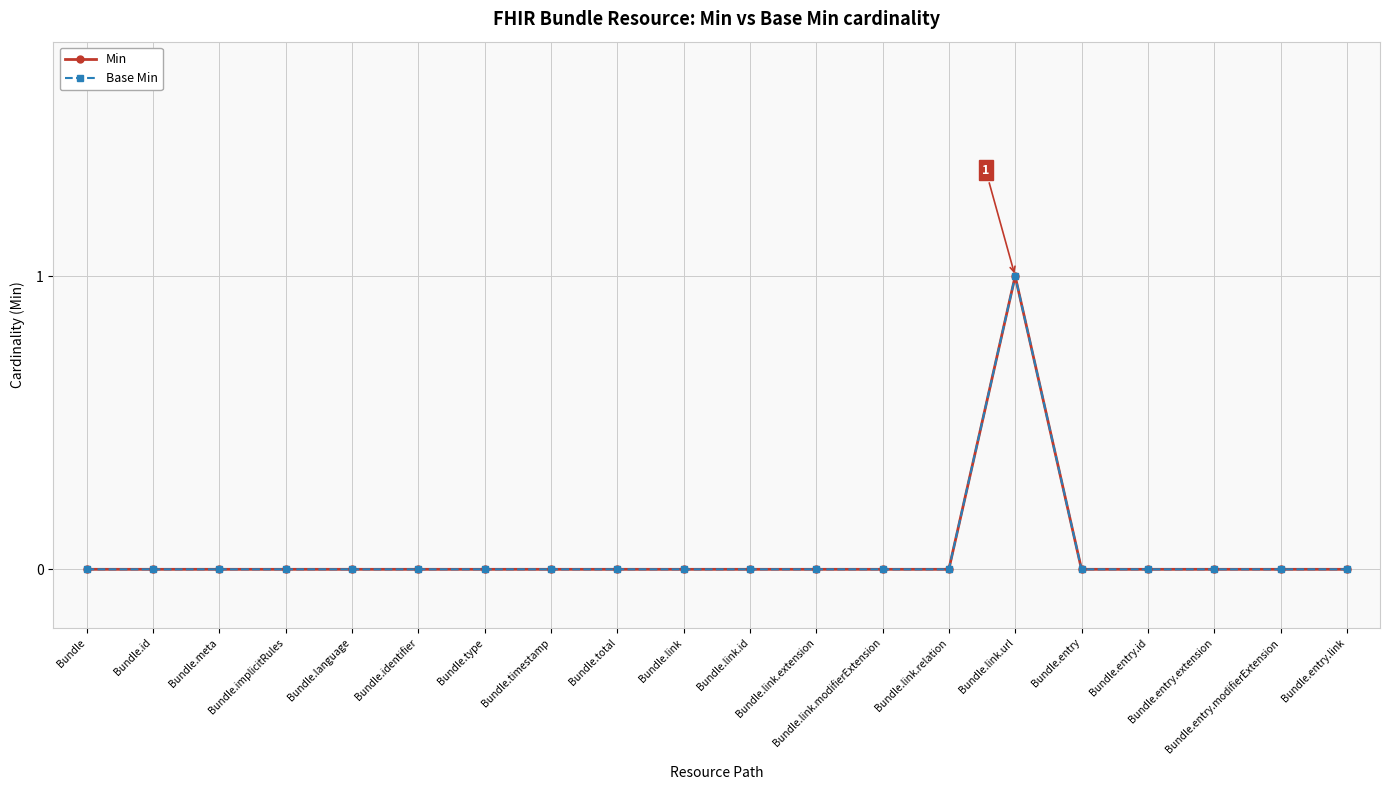

Count the number of data series in this chart.

2